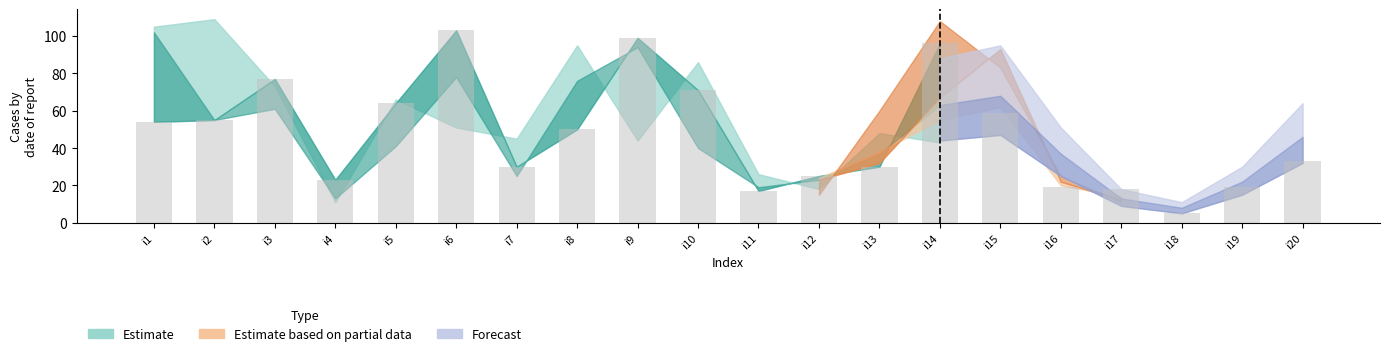

What is the difference between the second highest and minimum values?

94